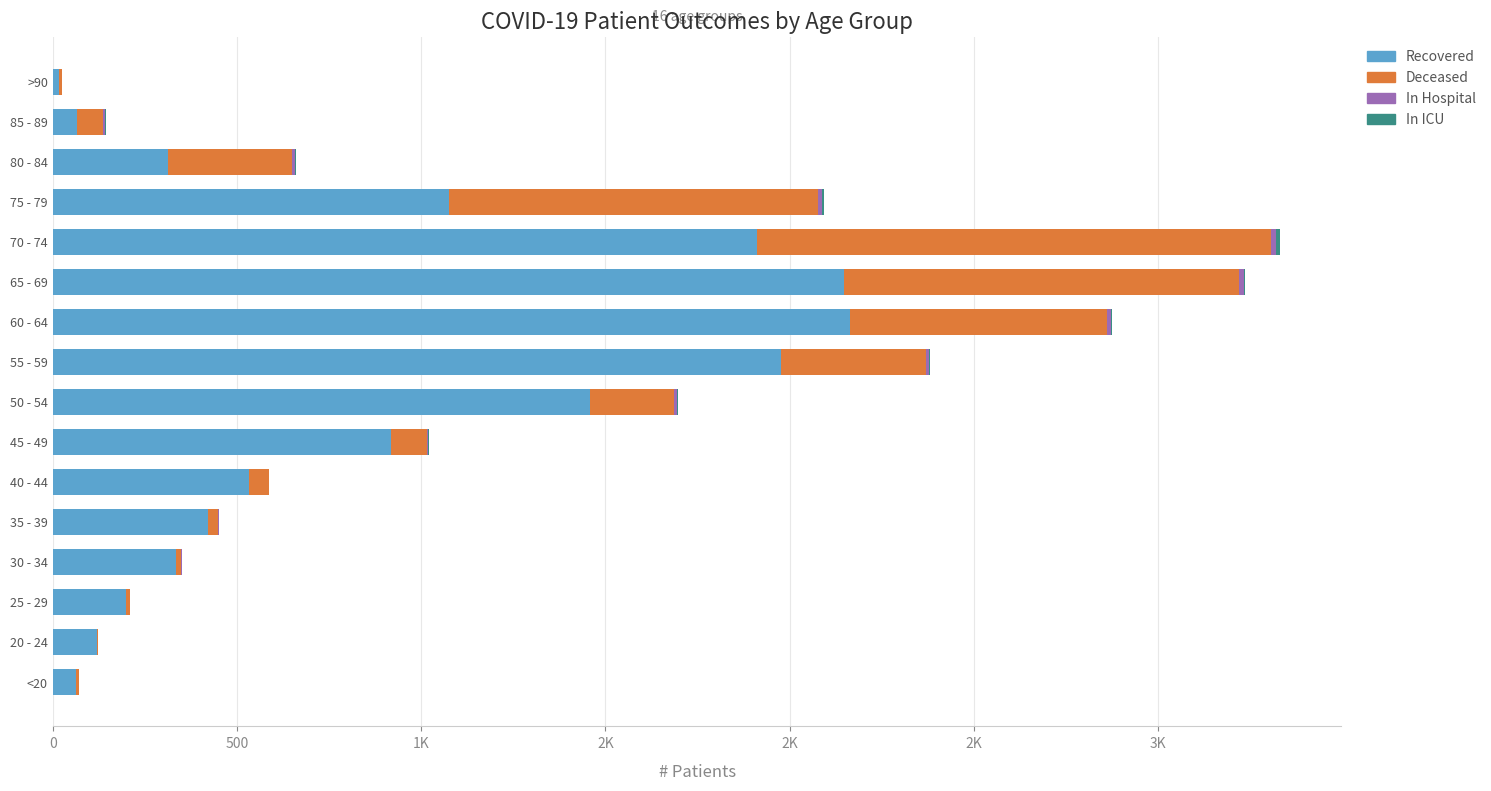

How many bars are there in total?

64